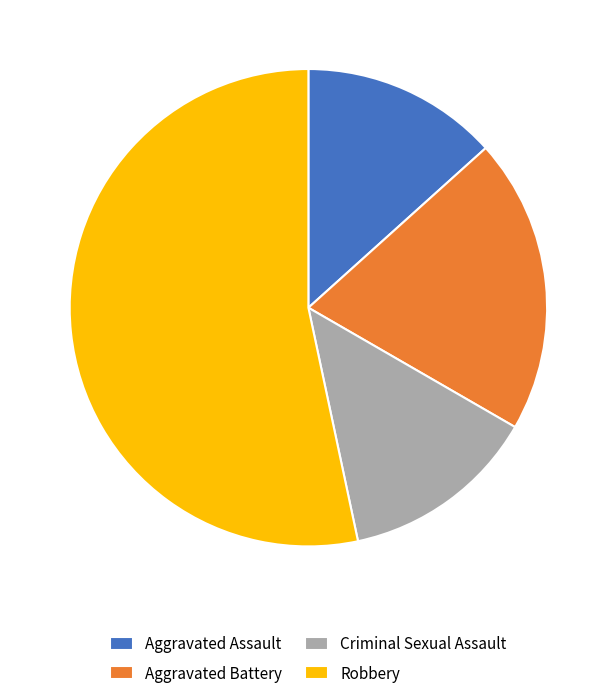

What is the majority slice?

Robbery